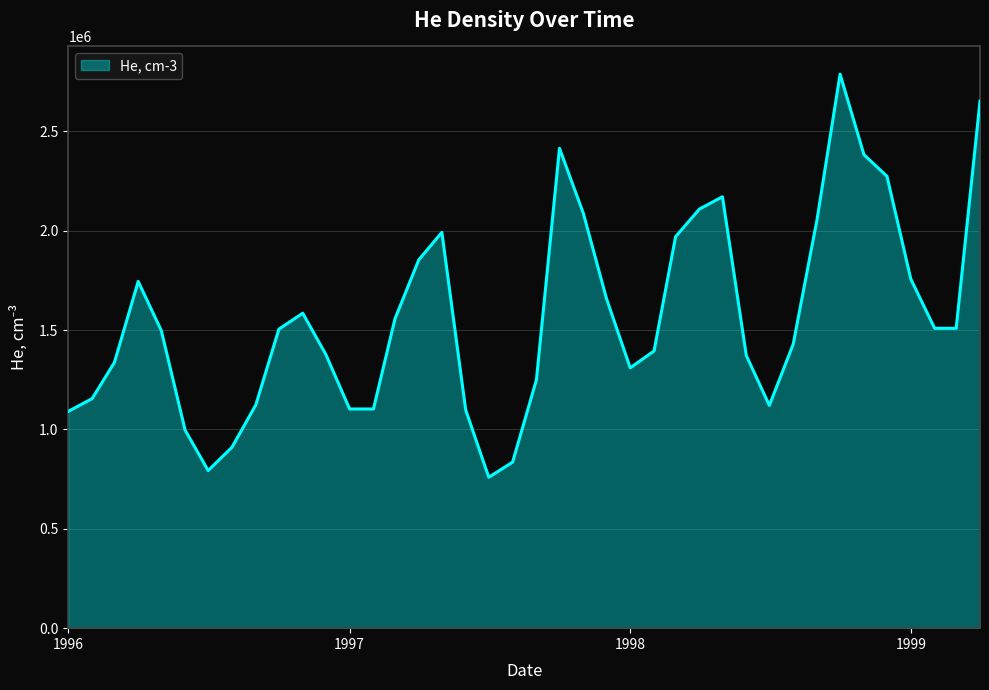

What is the difference between the maximum and minimum values?

2028400